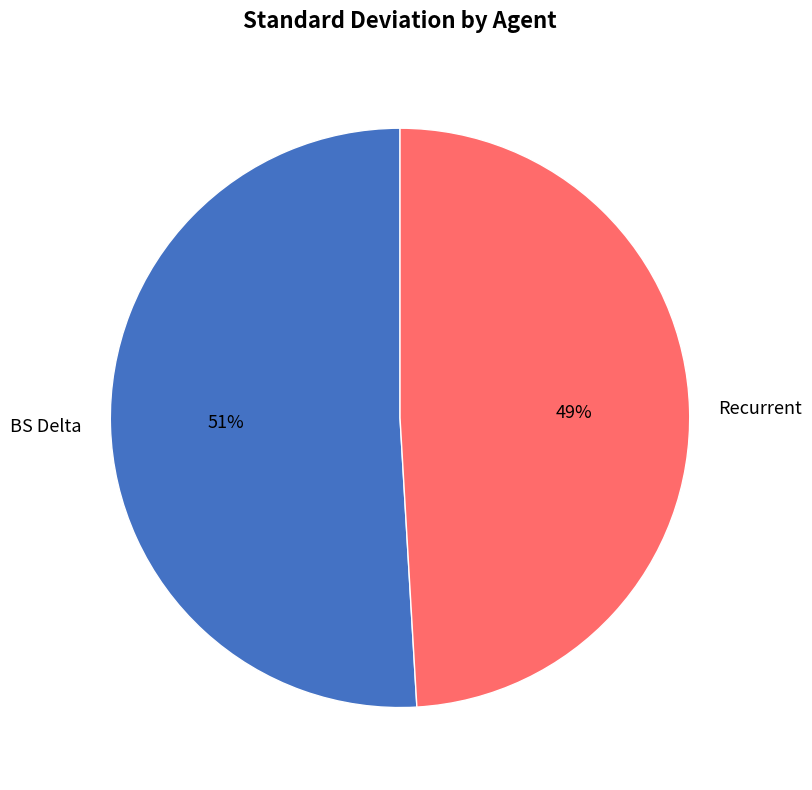

Is there a majority slice in this chart?

Yes